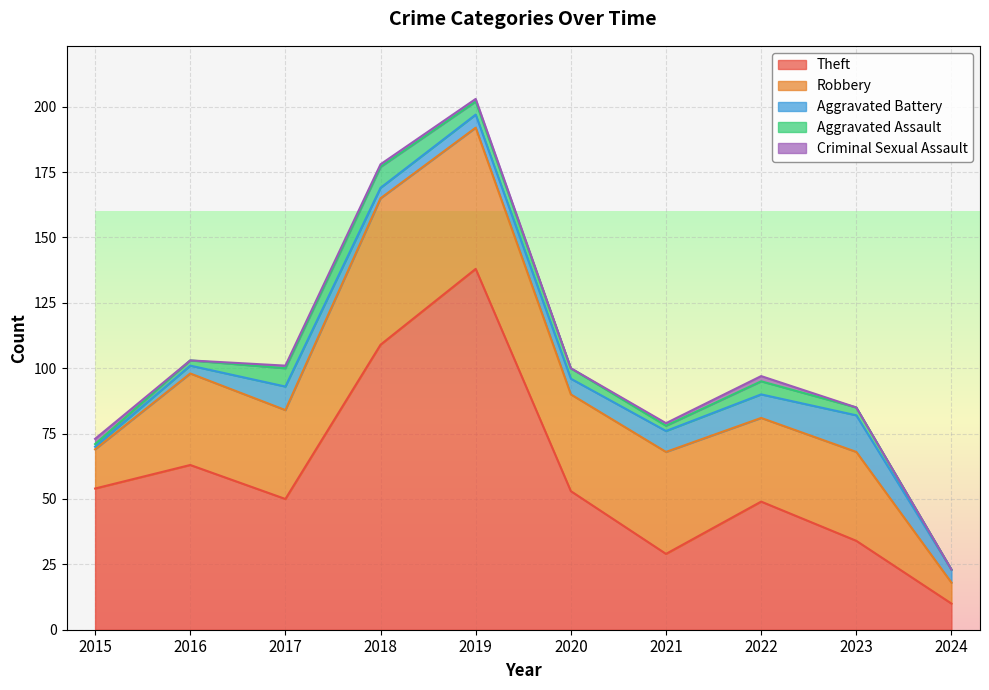

Reading right to left, extract all data points from this chart.

Theft: 10	34	49	29	53	138	109	50	63	54
Robbery: 8	34	32	39	37	54	56	34	35	15
Aggravated Battery: 5	14	9	8	6	5	4	9	3	1
Aggravated Assault: 0	3	5	2	4	5	8	7	2	1
Criminal Sexual Assault: 0	0	2	1	0	1	1	1	0	2